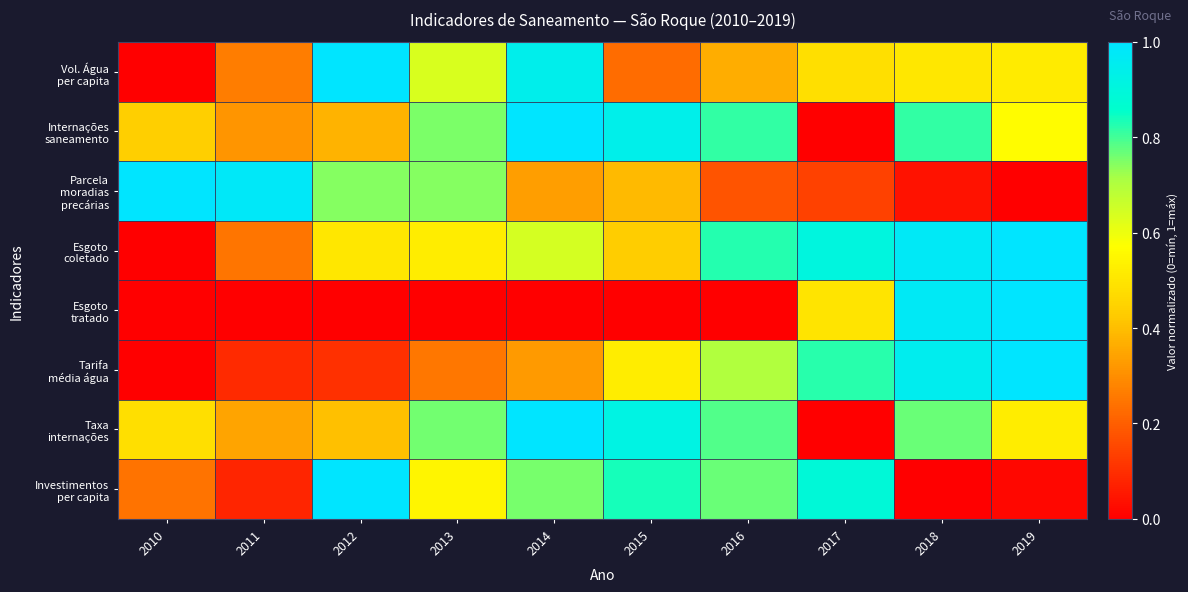

At which category is the sum across all series the highest?

2018